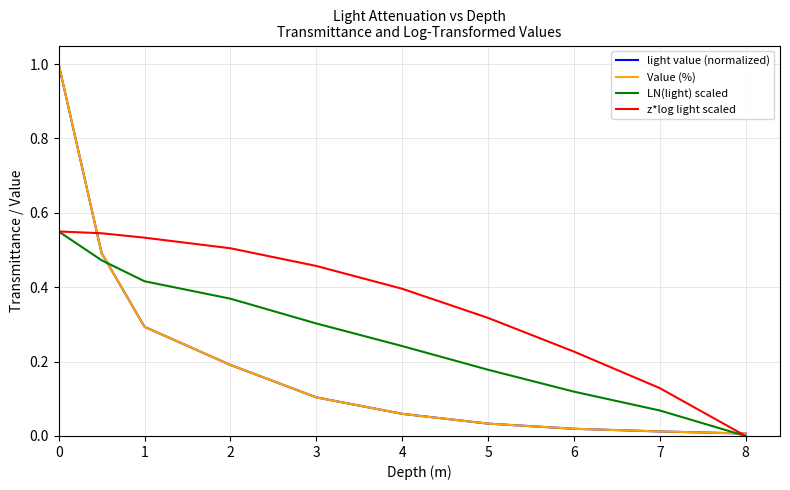

Which series has the largest total across all categories?

z*log light scaled